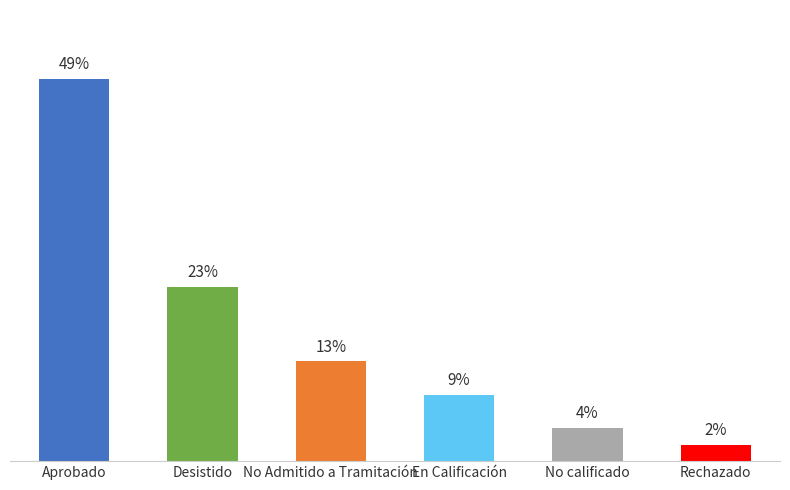

Does the chart contain any negative values?

No